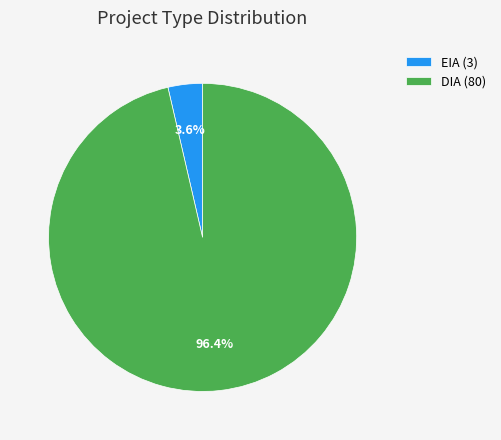

True or false: DIA accounts for 96% of the total.

True